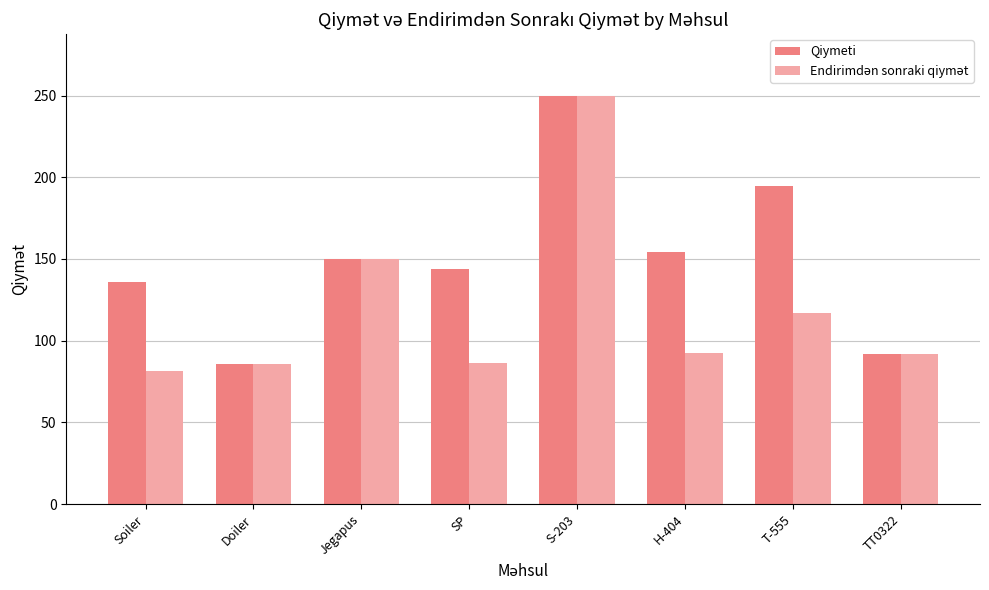

The Qiymeti series shows 52.0 at Jegapus. True or false?

False